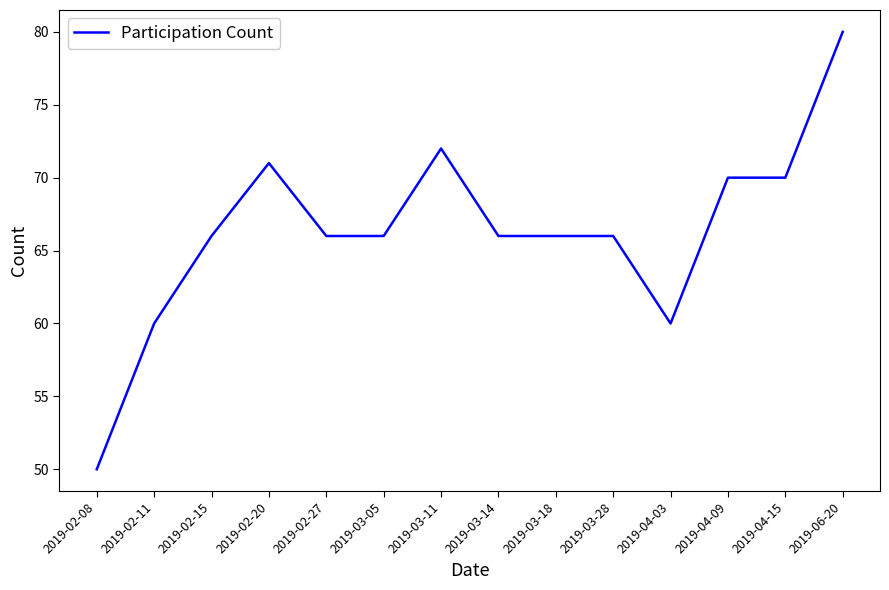

What position from the left is 2019-06-20?

14